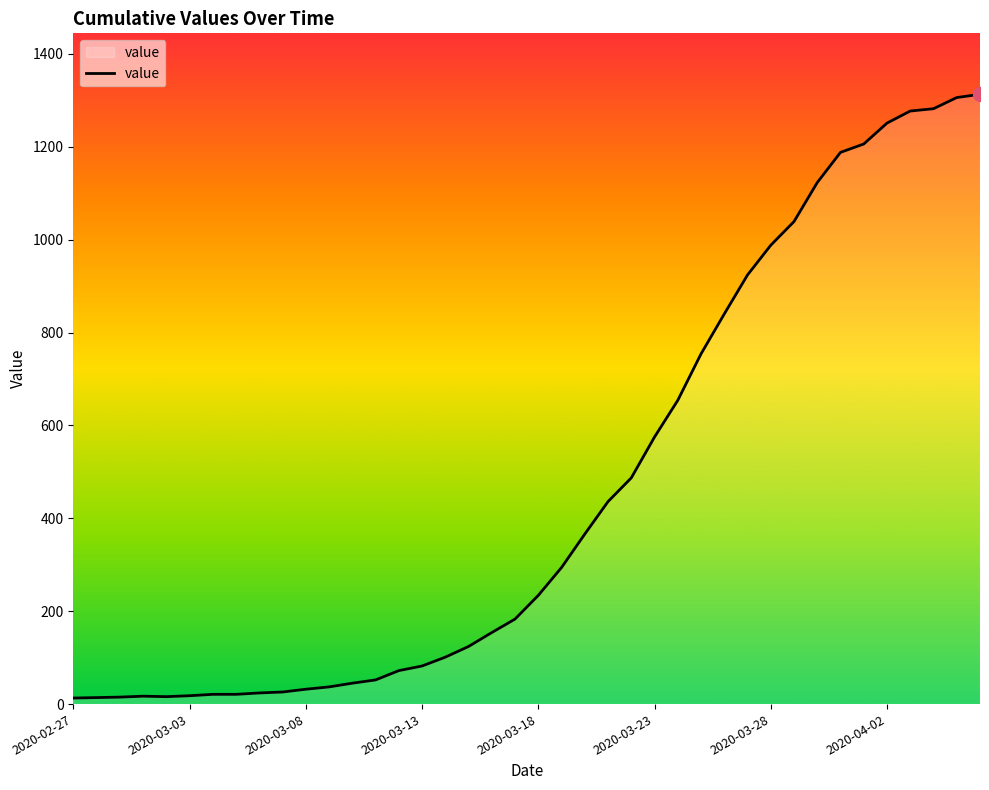

What is the difference between the maximum and minimum values?

1300